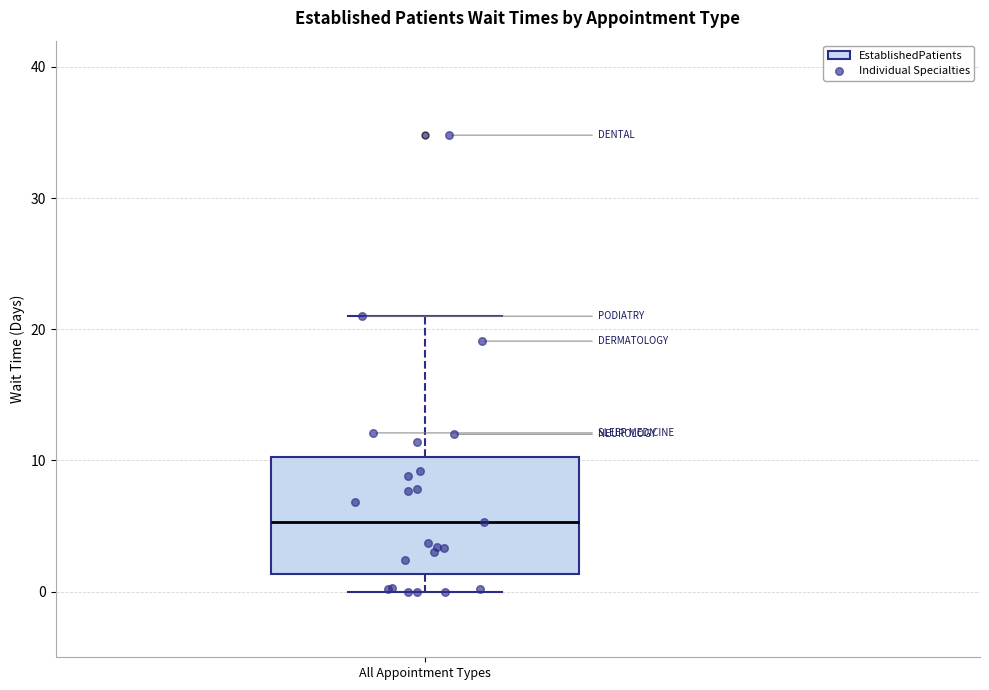

Transcribe this box plot: give where the median line is, the range the box spans, and where the two whiskers end, as read against the y-axis. The values are not printed on the chart, so give them approximately, as read against the axis.

median 5, box 1 to 10, whiskers 0 to 21